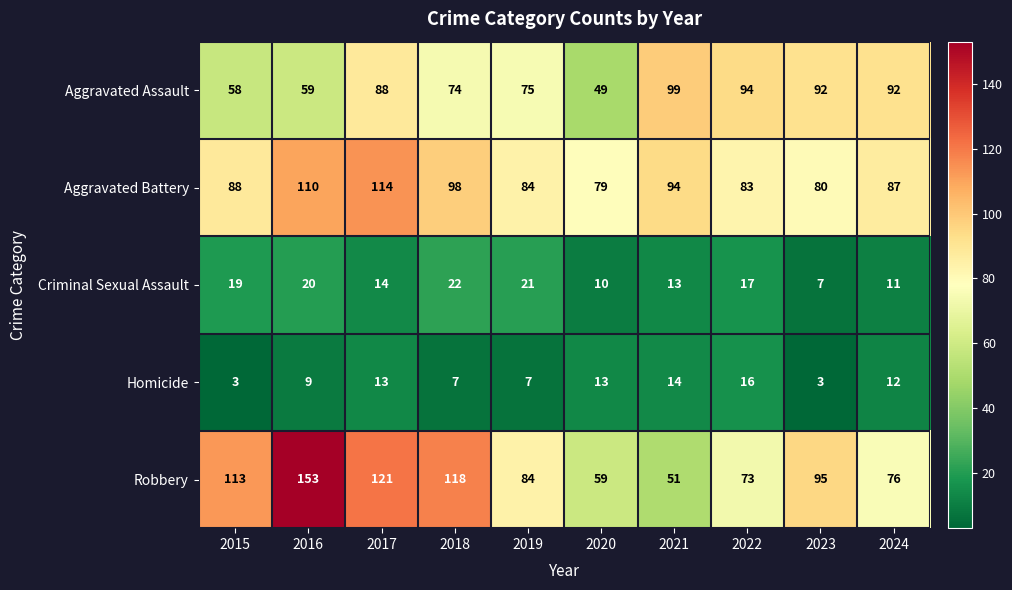

Count the number of data series in this chart.

5